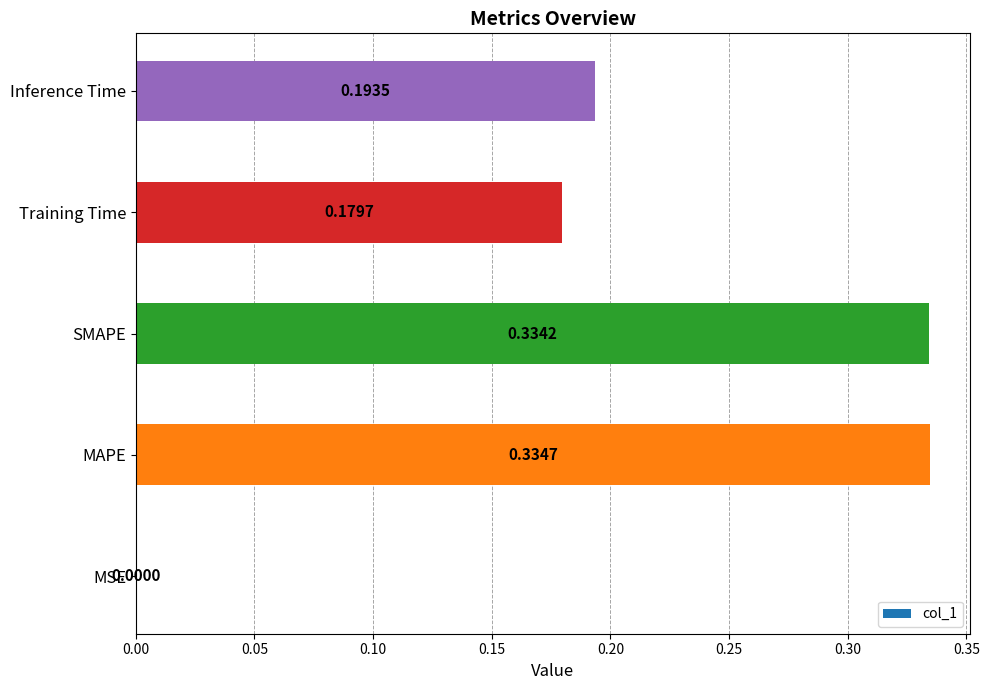

What is the change in value from MSE to Inference Time?

+0.2